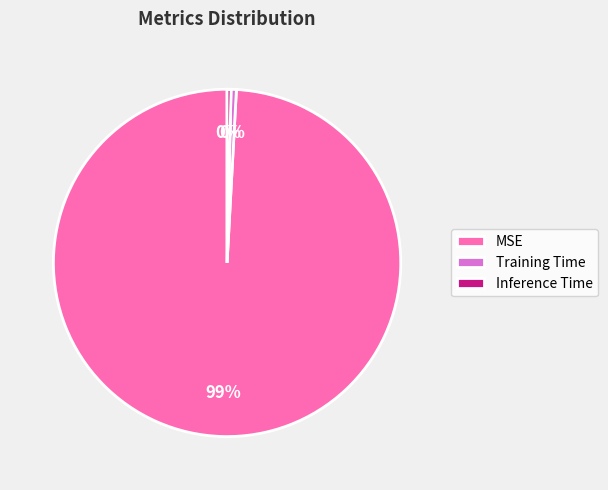

How many segments does this pie chart have?

3